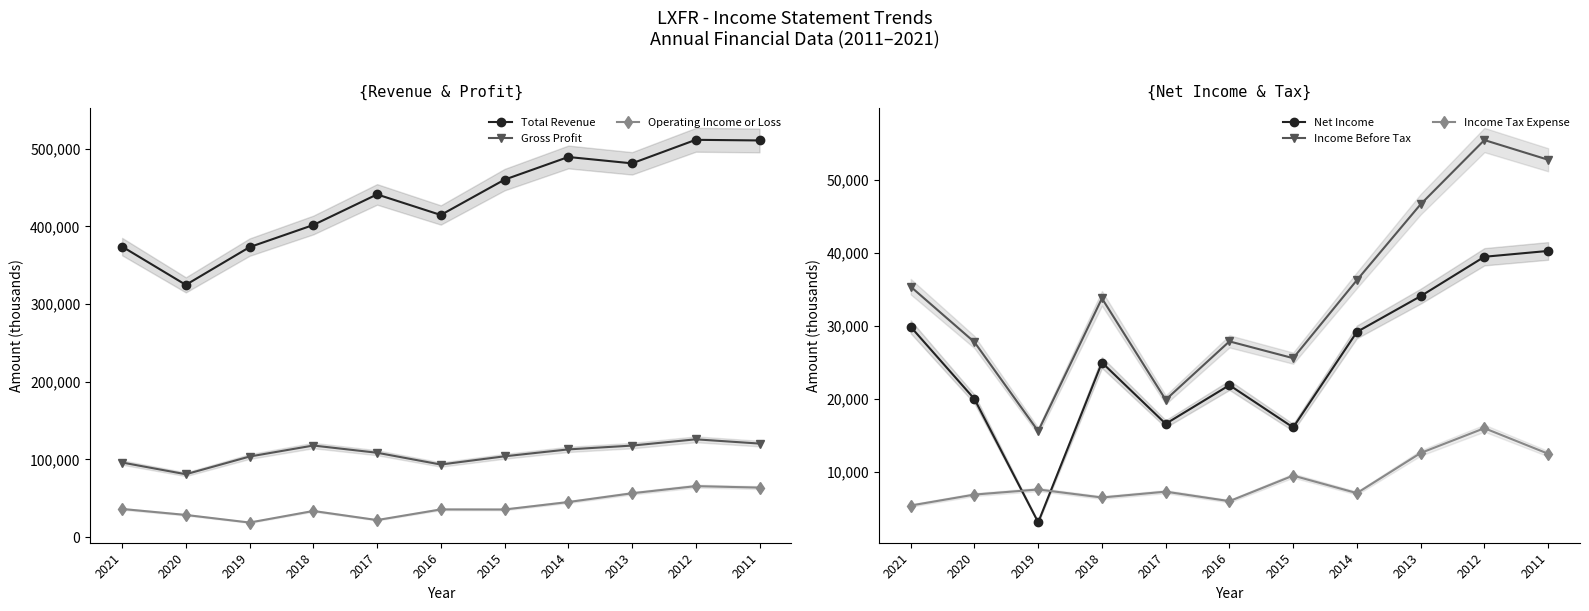

True or false: Income Tax Expense and Total Revenue cross at least once.

False